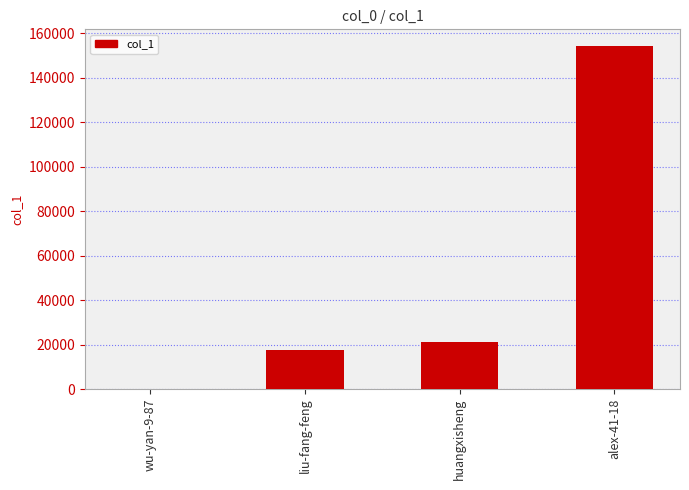

What is the change in value from liu-fang-feng to huangxisheng?

+3934